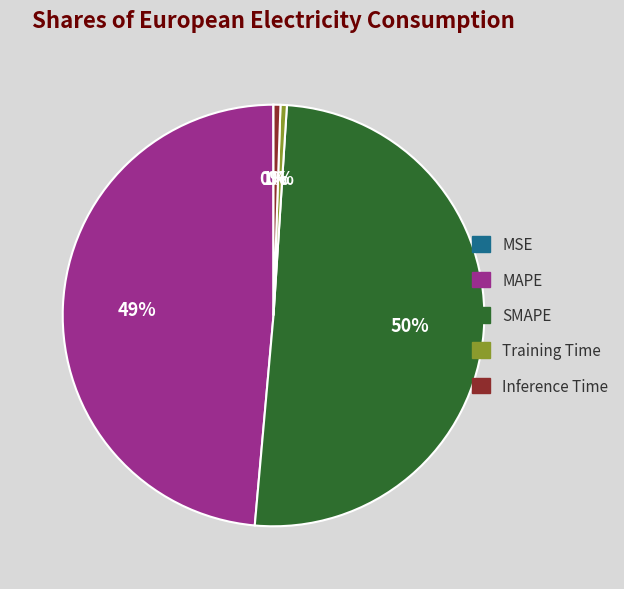

Is it true that MAPE is 38% of the pie?

False